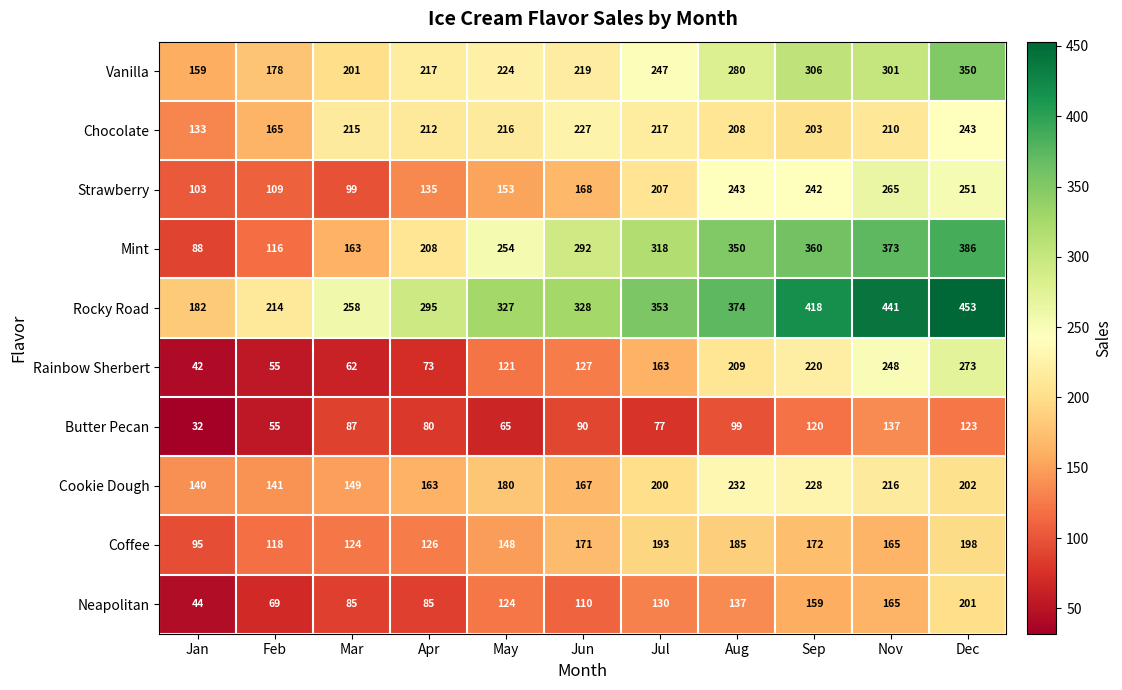

What is the approximate value of Chocolate at Jun, to the nearest 50?

250